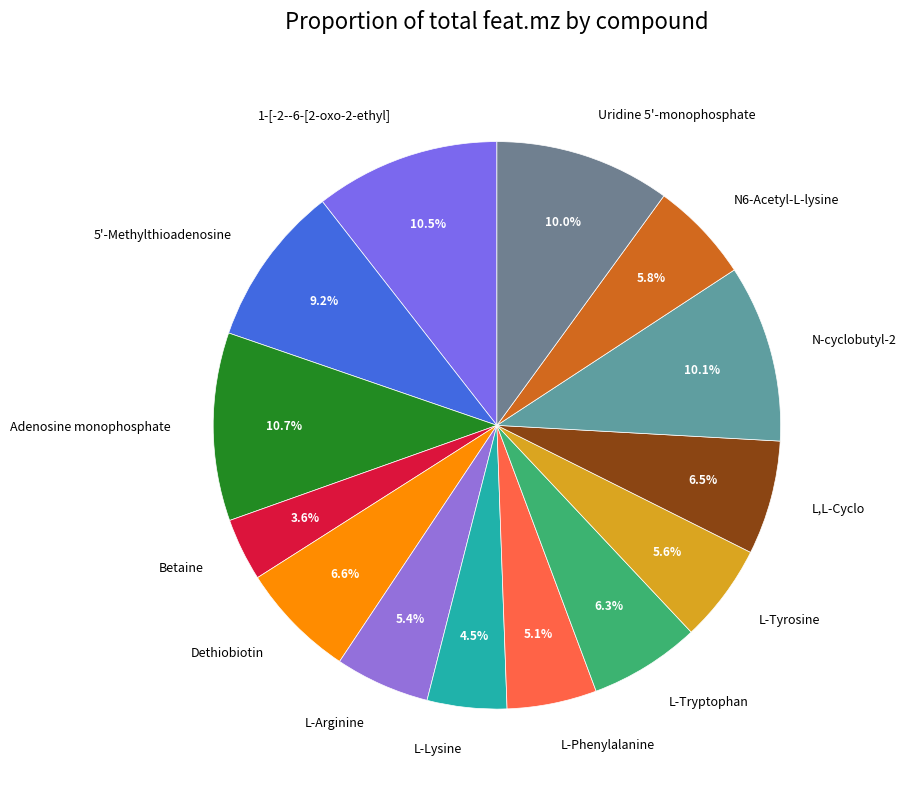

What is the smallest slice in the pie chart?

Betaine